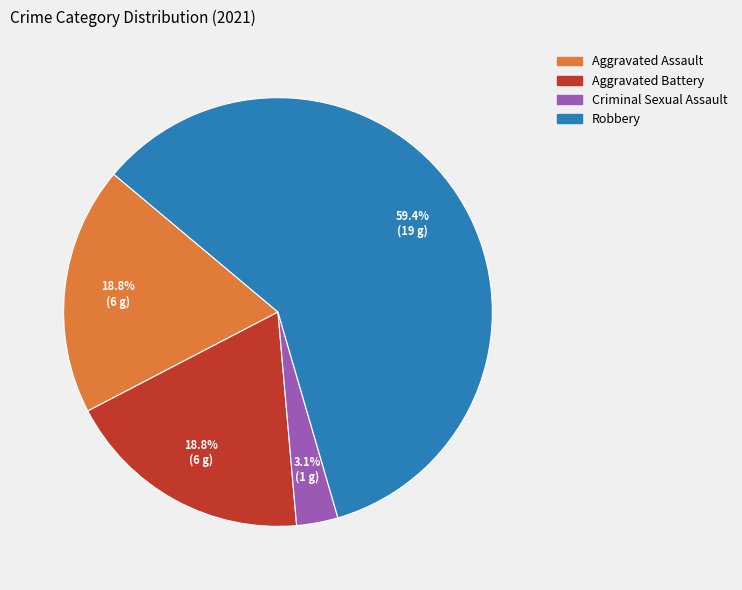

True or false: Aggravated Battery accounts for 10% of the total.

False